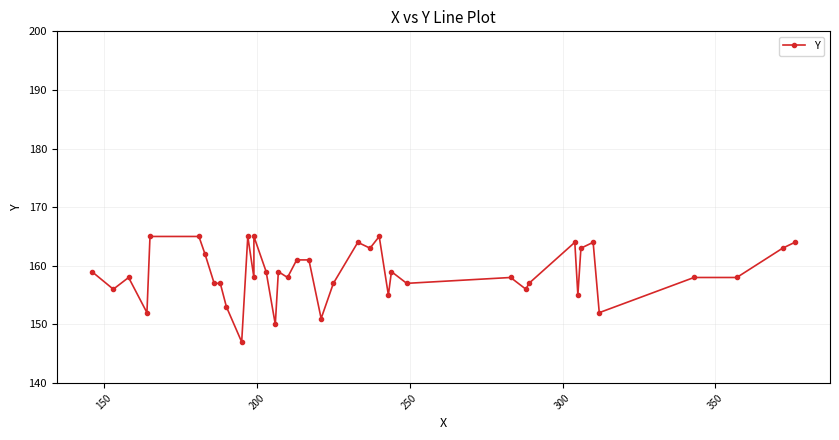

How many distinct data groups are displayed?

1